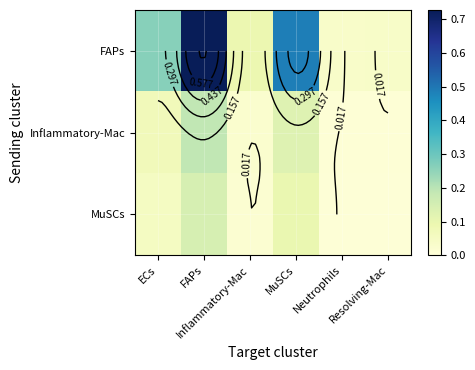

What is the difference between the maximum and minimum values in the FAPs series?

0.7